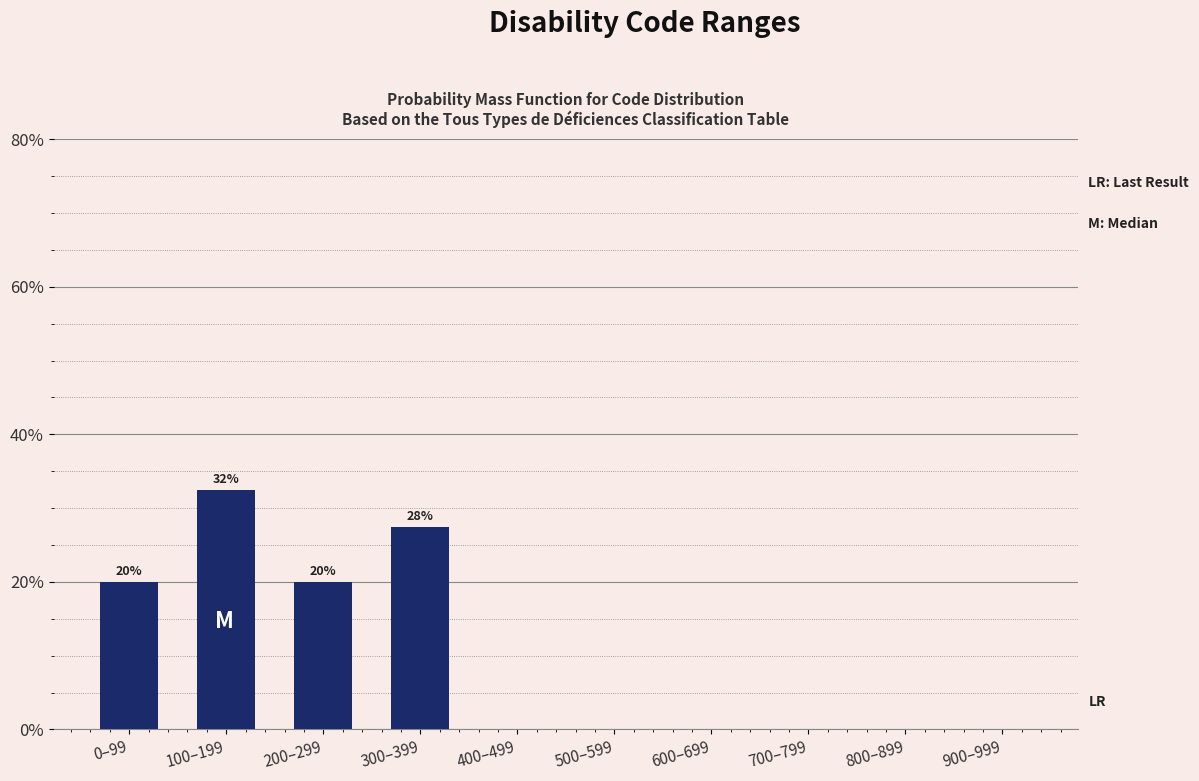

Reading left to right, transcribe all the data shown in this chart.

0–99=20.0	100–199=32.5	200–299=20.0	300–399=27.5	400–499=0.0	500–599=0.0	600–699=0.0	700–799=0.0	800–899=0.0	900–999=0.0